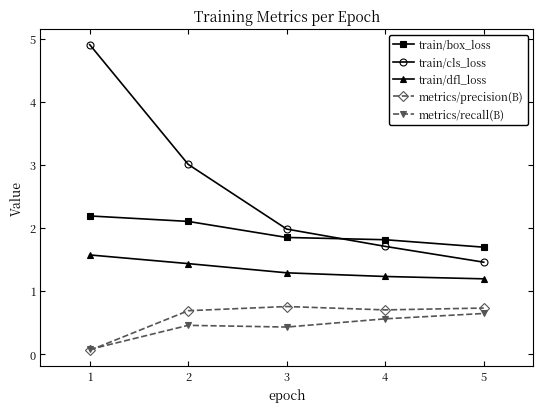

Count the train/dfl_loss values in the range 1 to 2.

5